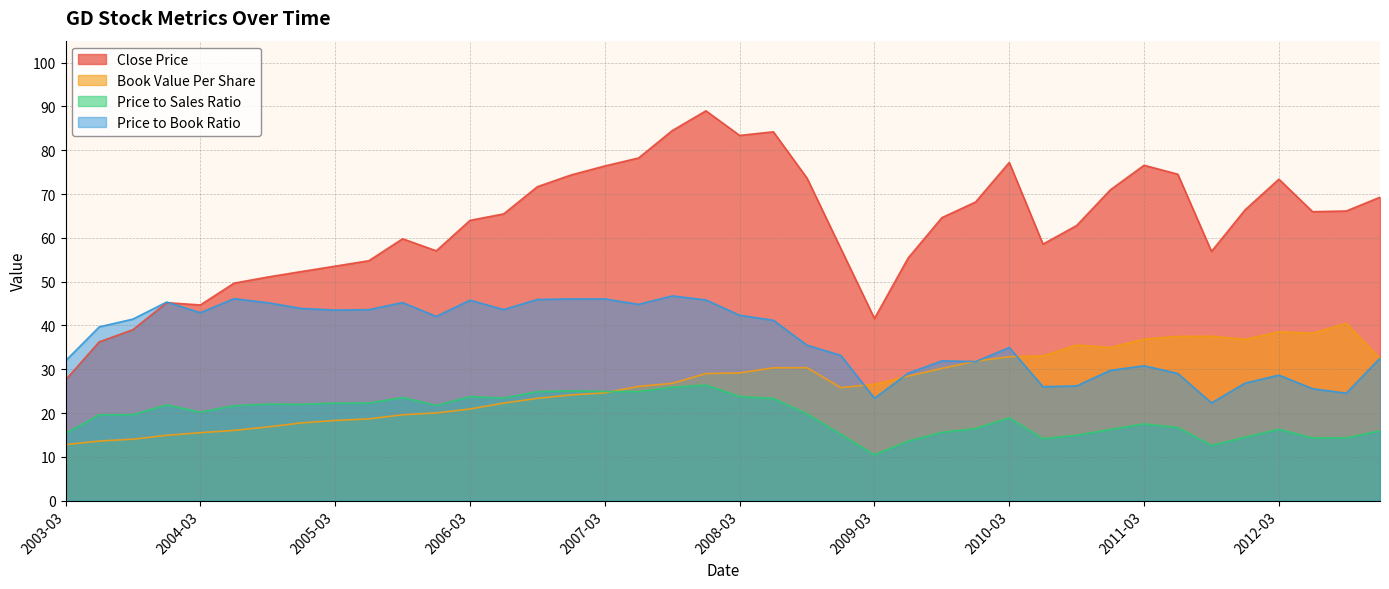

How many values in the priceToBookRatio series are below 41?

20